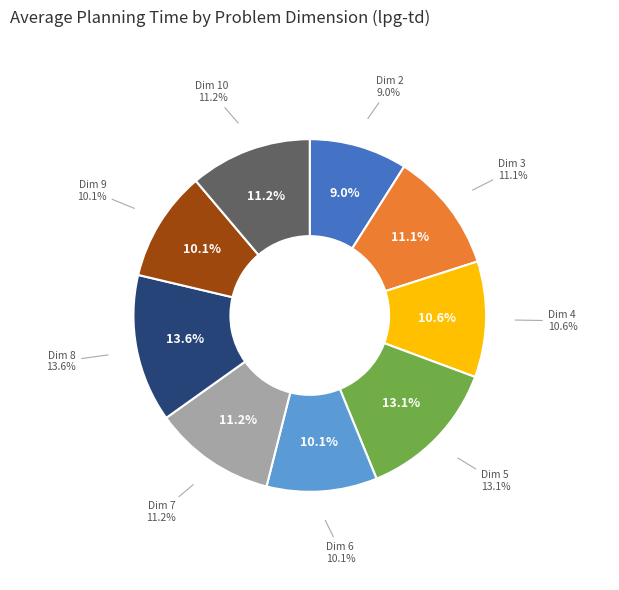

How many slices are in this pie chart?

9